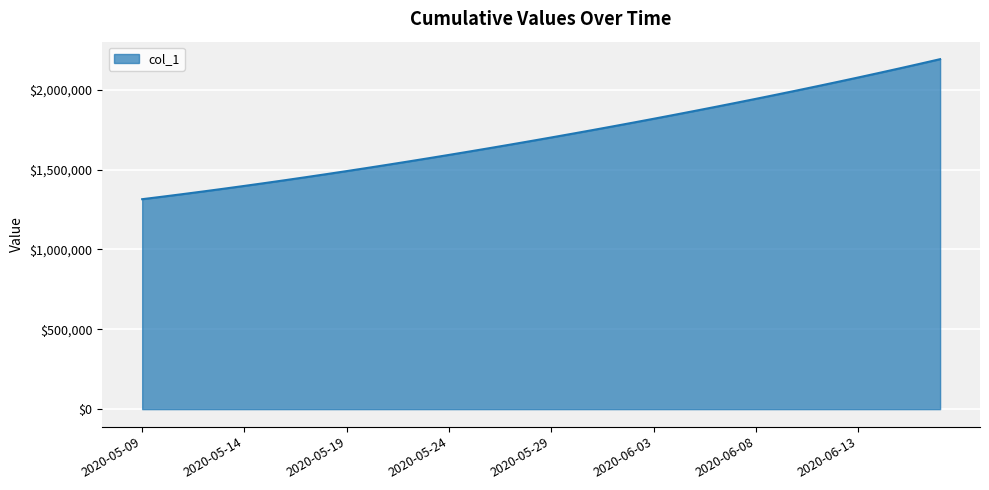

What is the difference between the maximum and minimum values?

877087.2